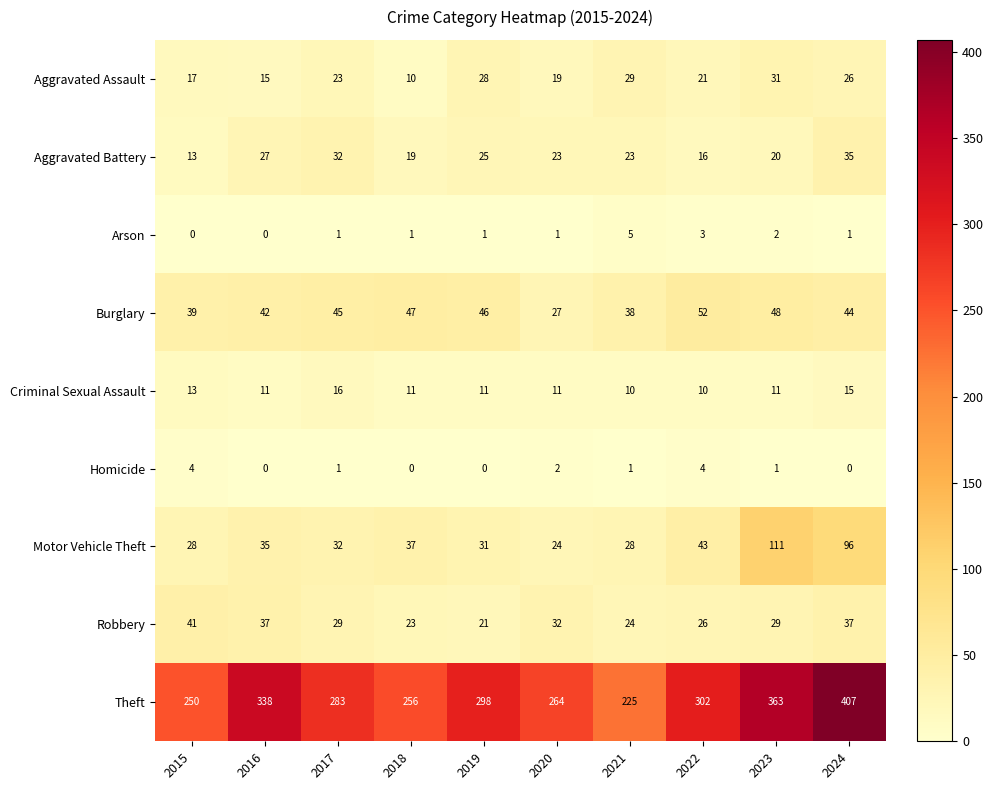

Which series has the largest total across all categories?

Theft